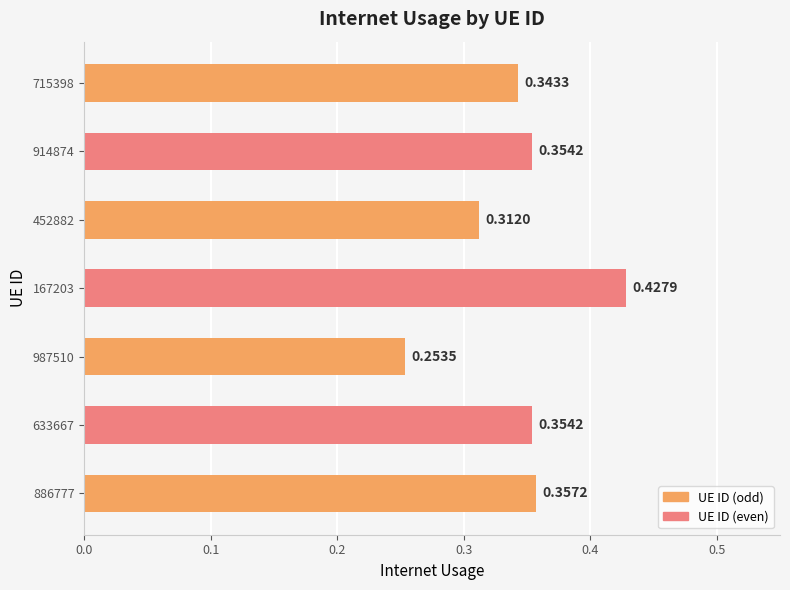

At which label is the value closest to 0?

987510